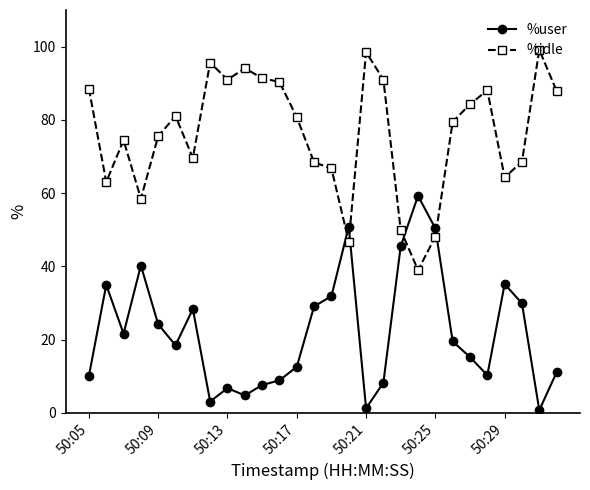

True or false: %user has more than 2 points higher than both neighbors.

True